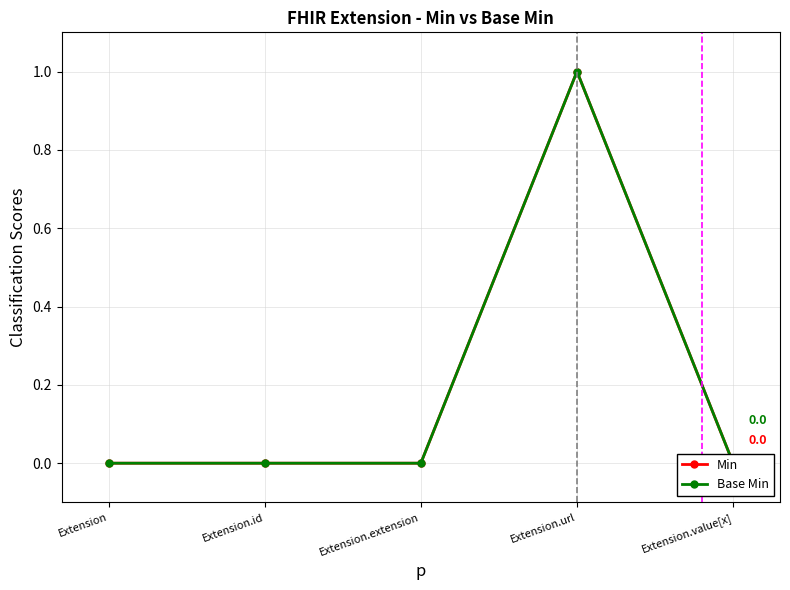

What is the label of the 3rd point from the left?

Extension.extension